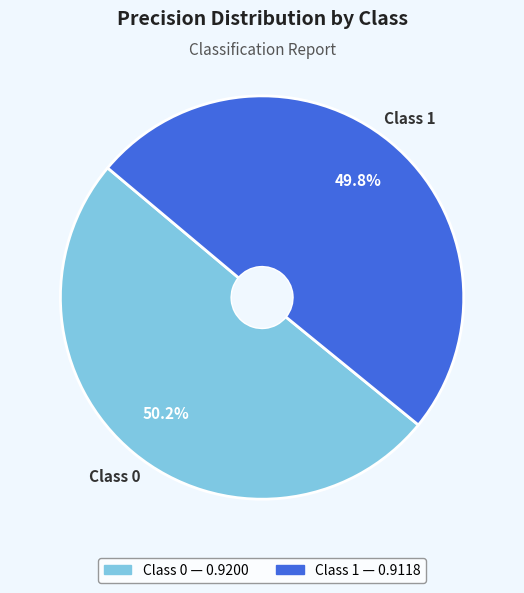

Is there a majority slice in this chart?

Yes